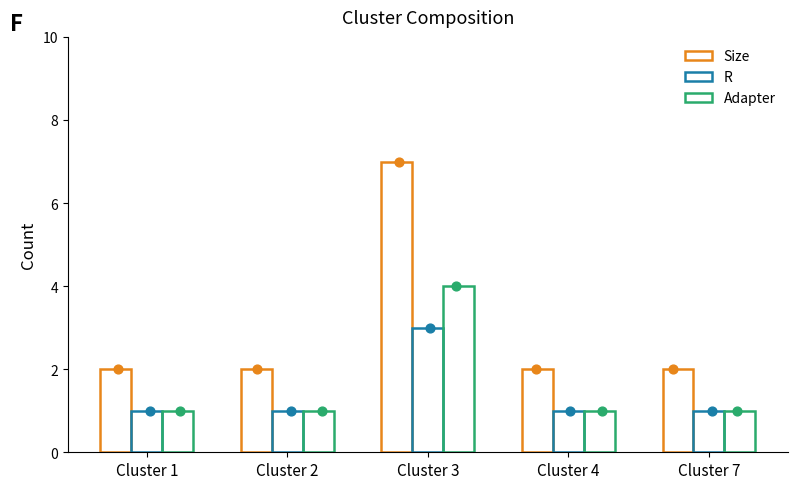

Which series has the widest spread of Y values?

Size